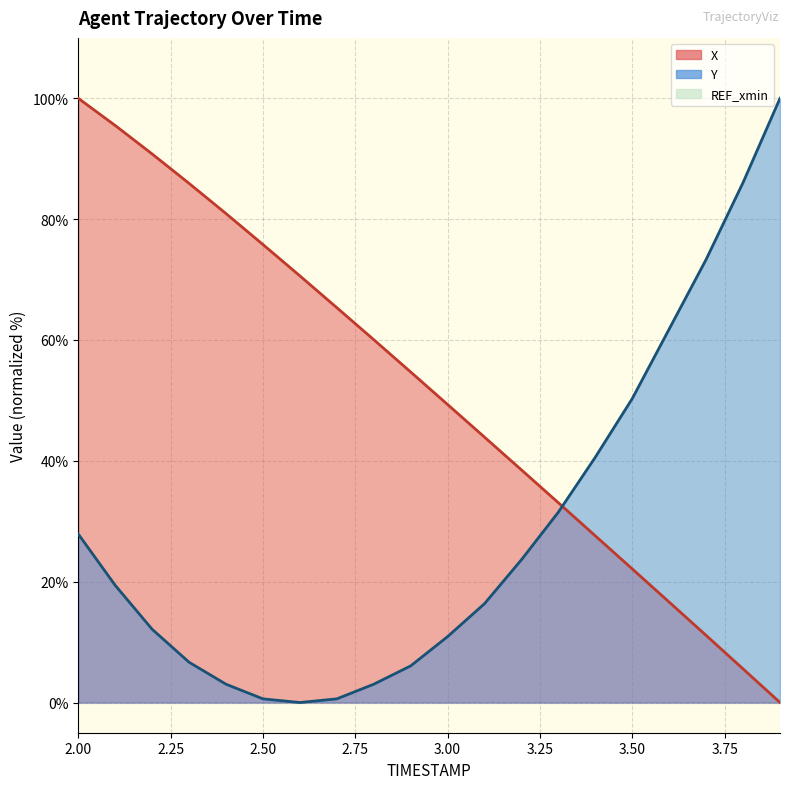

Rank the series by their maximum value, from lowest to highest.

X, Y